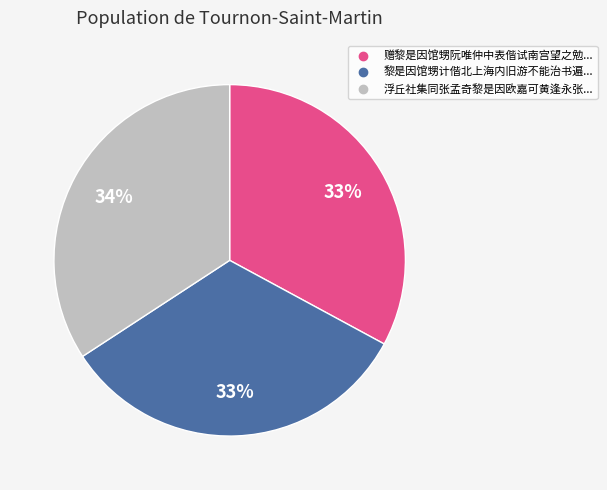

Does any single category account for the majority?

No